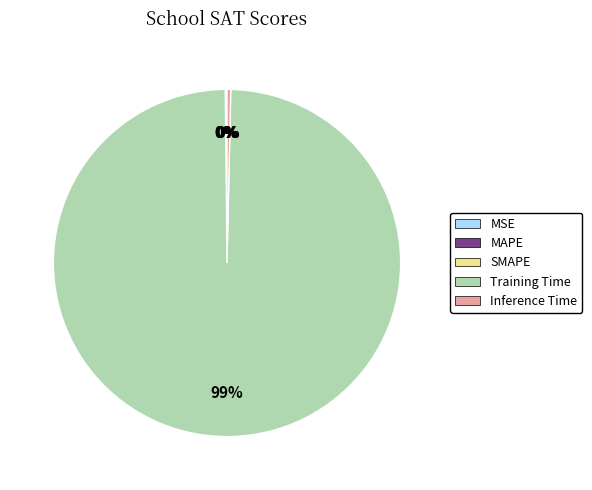

Which slice is the largest?

Training Time